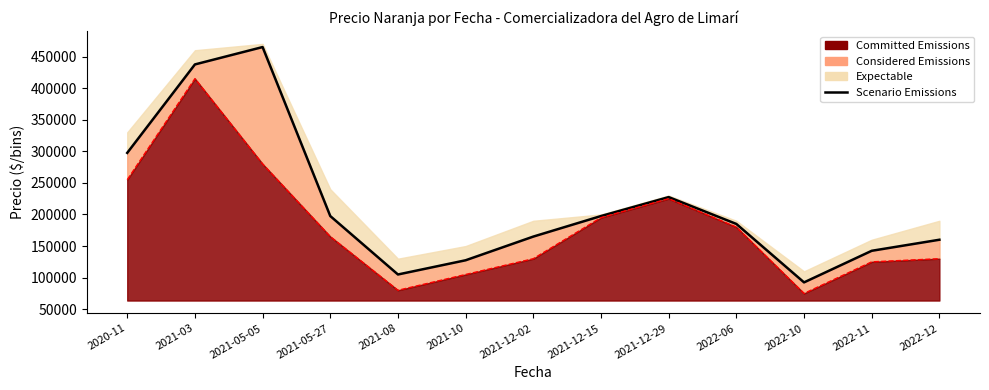

How many points are lower than both their immediate neighbors (excluding endpoints)?

2